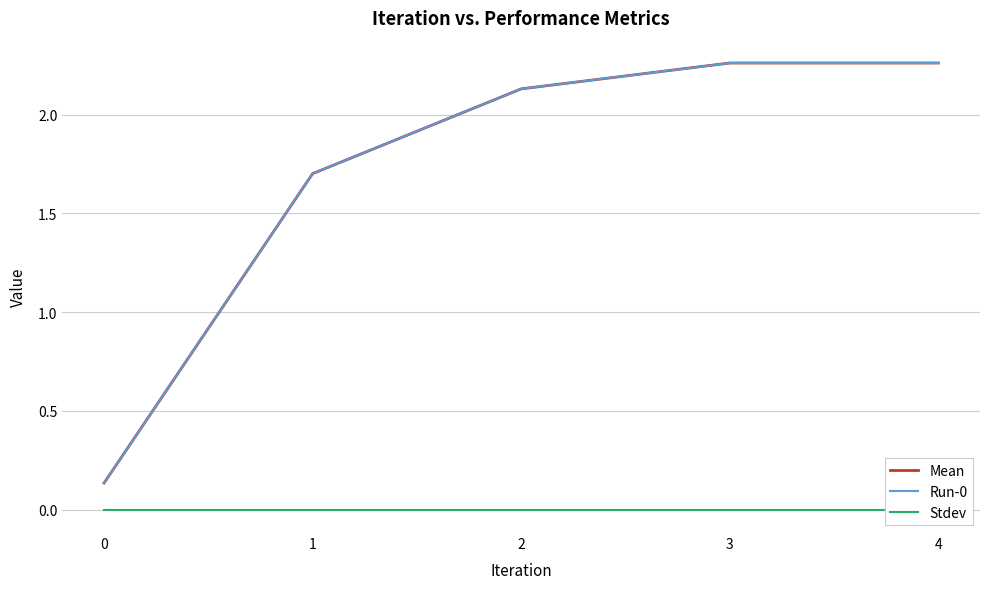

Count the number of categories in the chart.

5